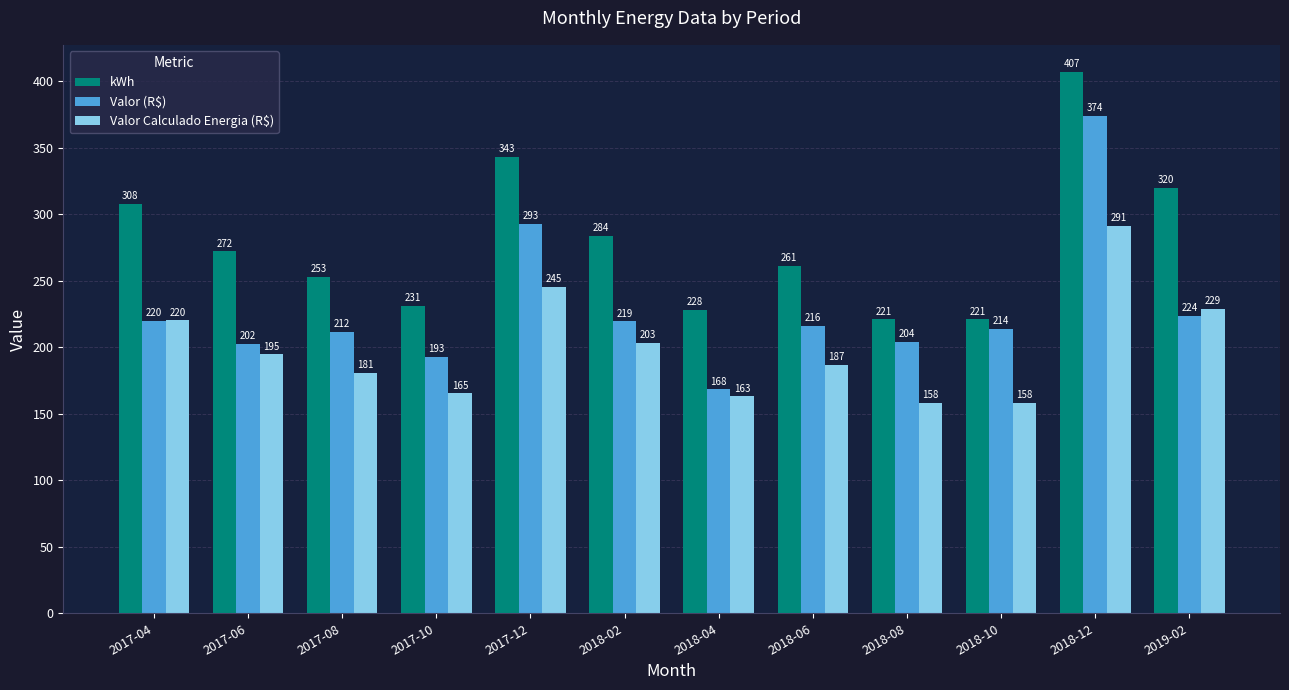

What is the smallest value displayed?

158.1